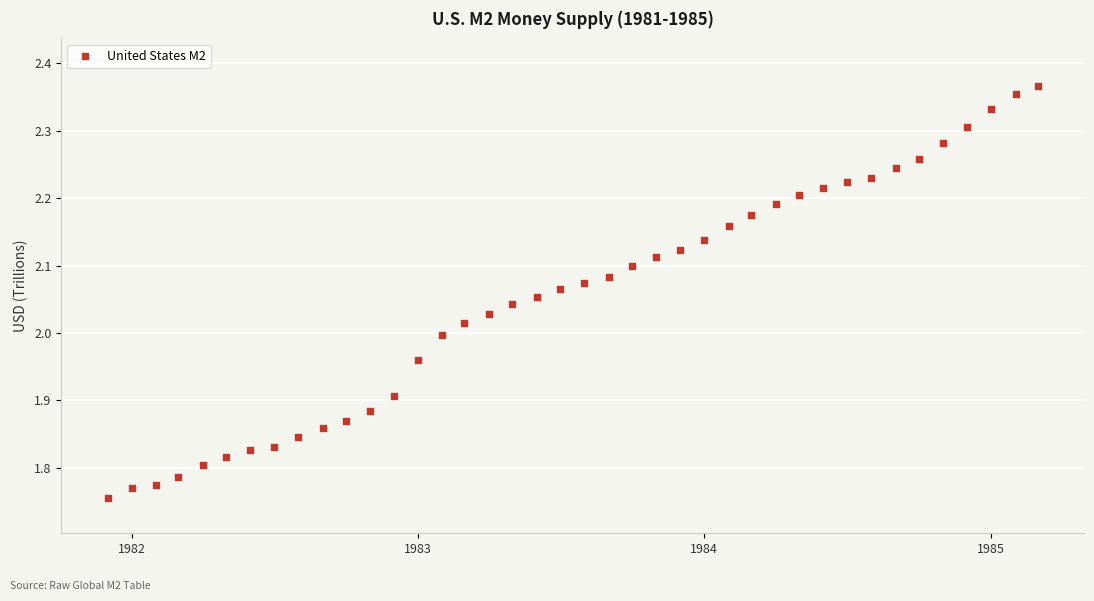

What is the range of X values (max minus min)?

1186.0